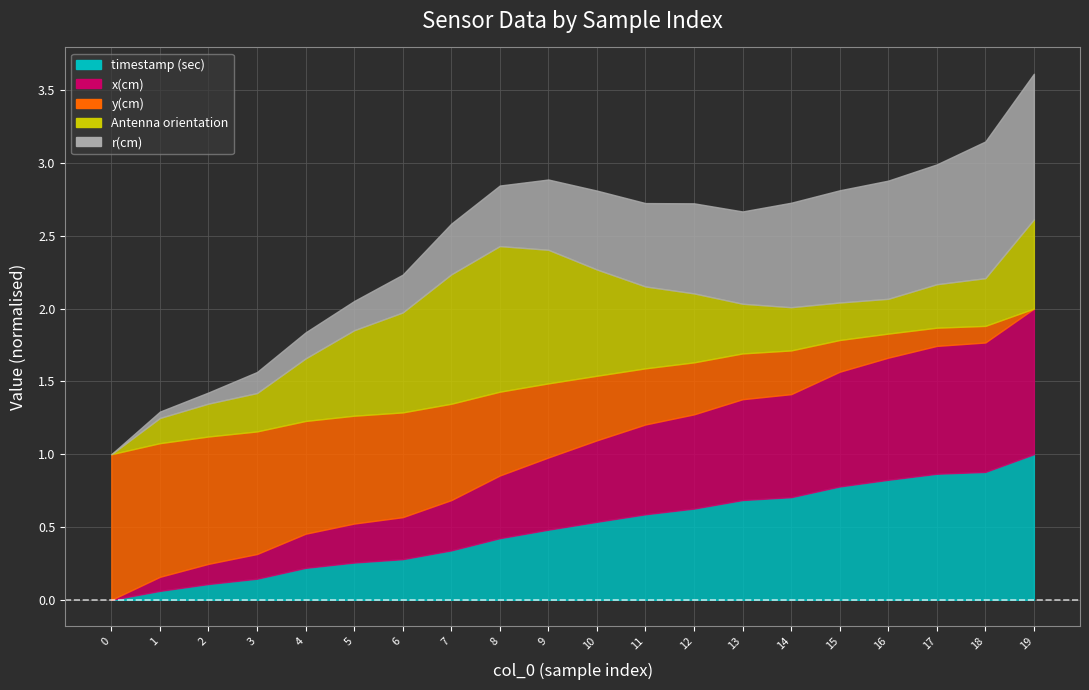

Does the chart display data point markers on the line(s)?

No